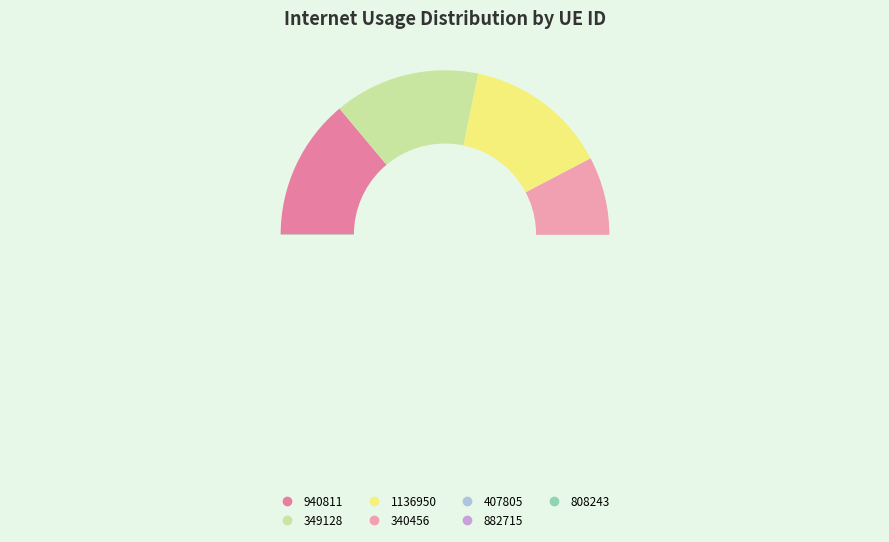

The 340456 slice represents 6% of the pie. True or false?

False